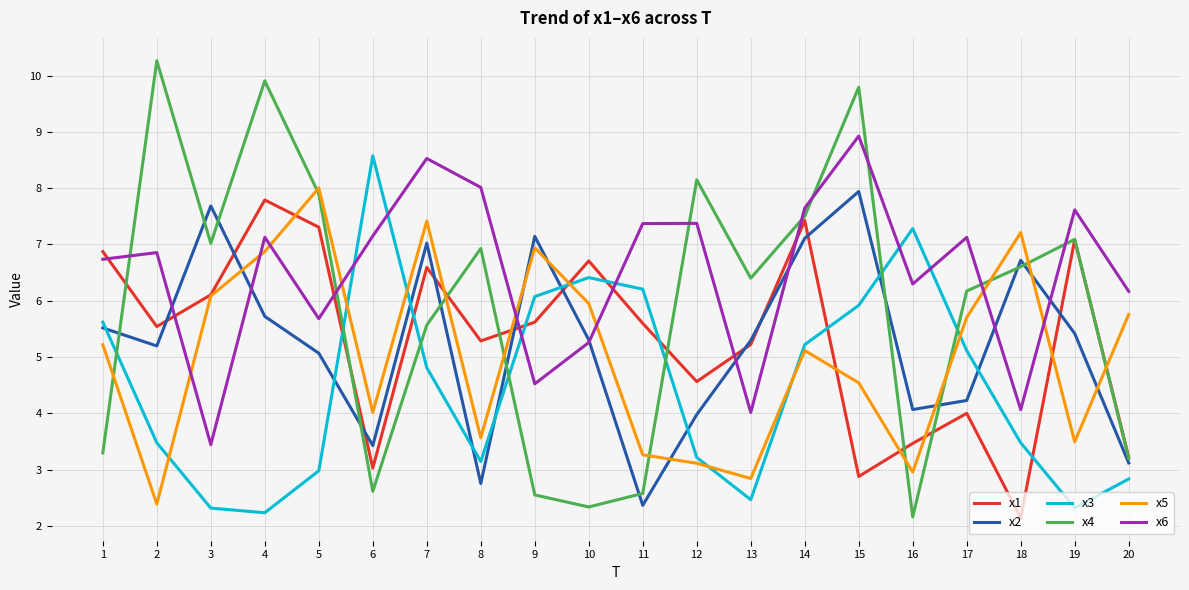

At 8, list the series in order from largest to smallest.

x6, x4, x1, x5, x3, x2